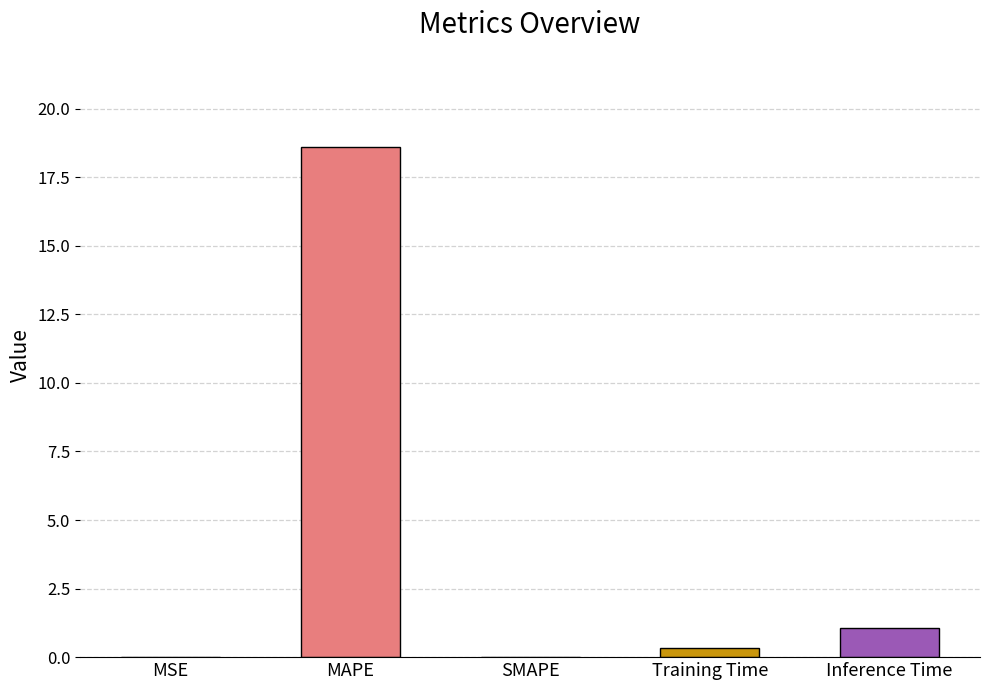

What is the sum of the values at MSE and Training Time?

0.3